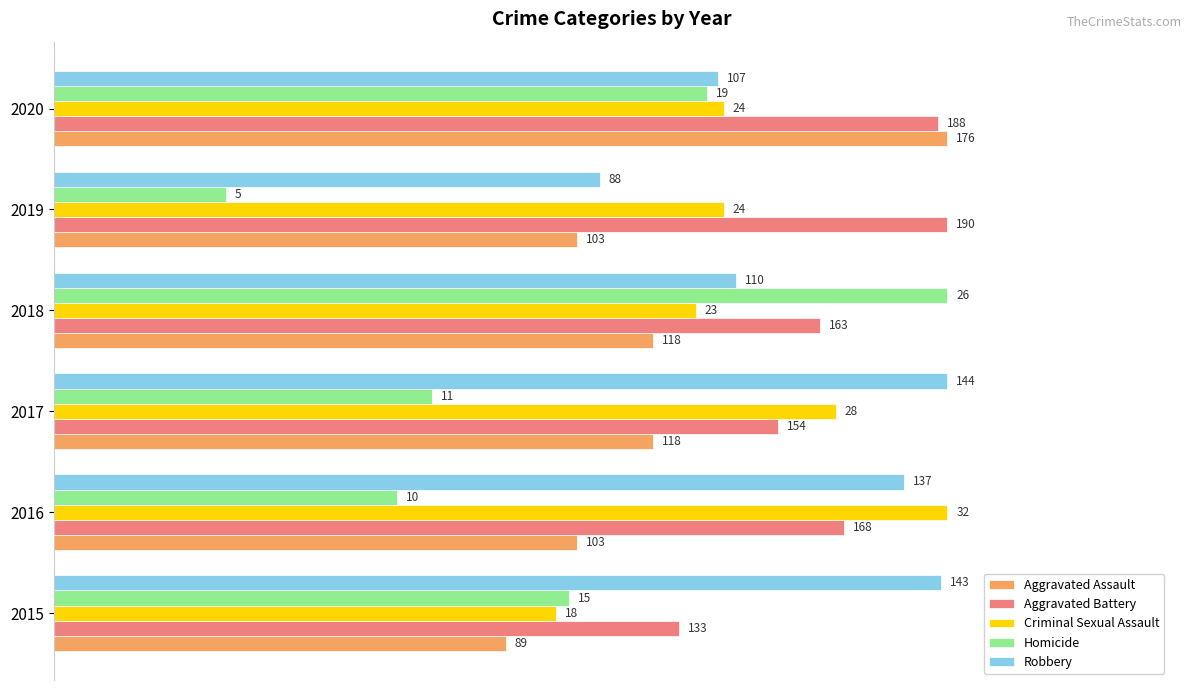

What are all the series names shown in the legend?

Aggravated Assault, Aggravated Battery, Criminal Sexual Assault, Homicide, Robbery